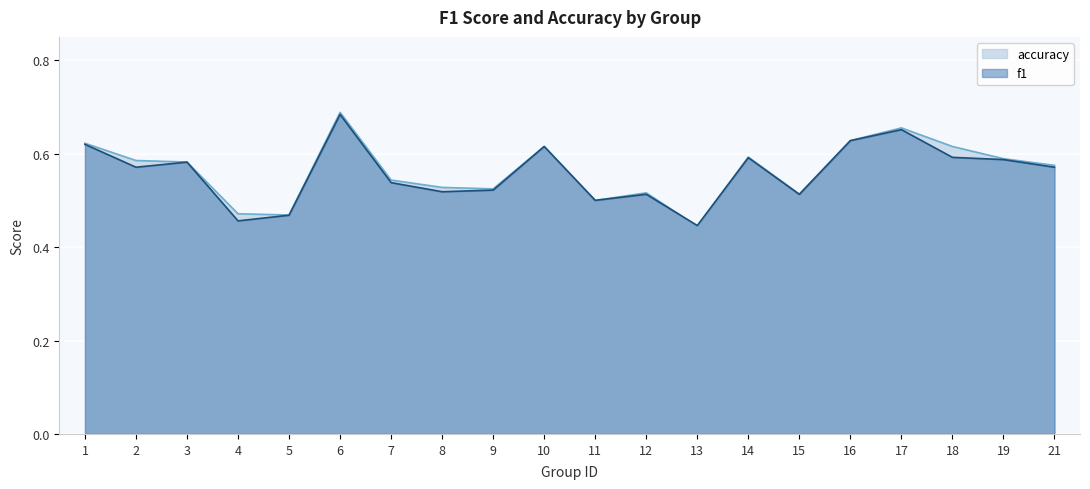

How many f1 values are between 0 and 1?

20